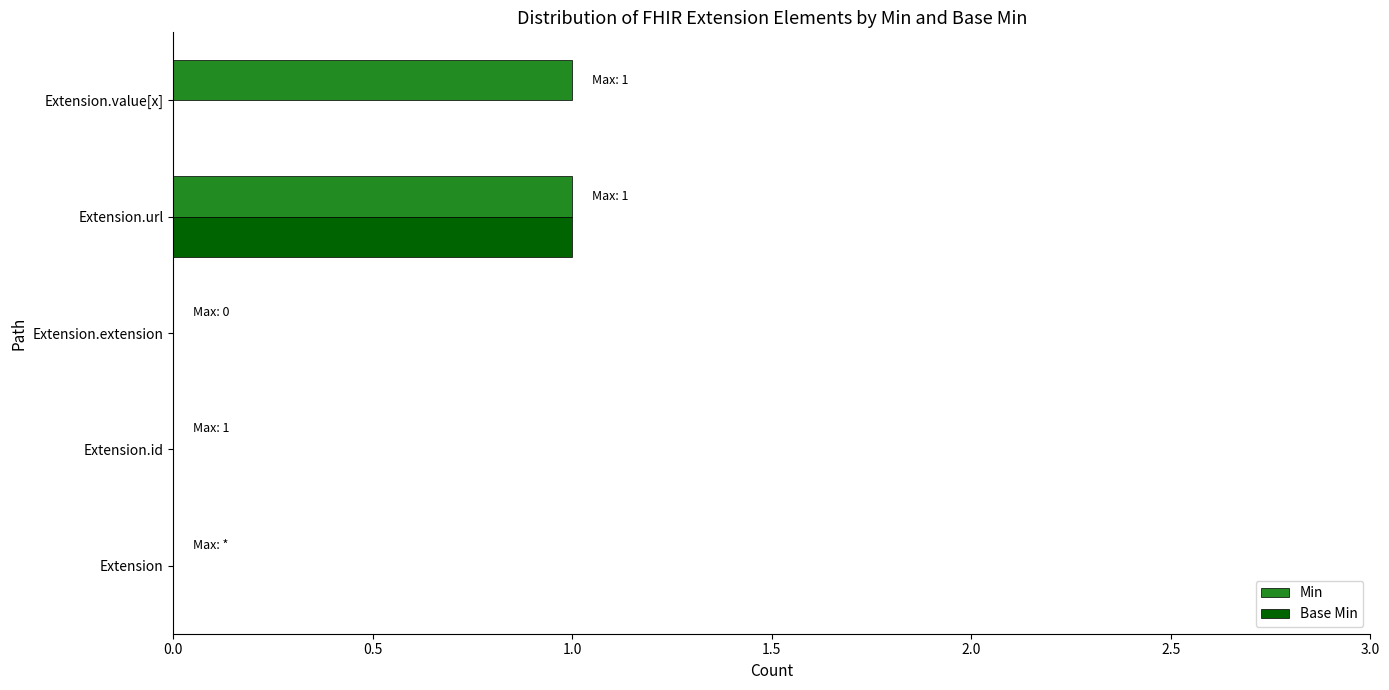

How many data points does each series have?

5